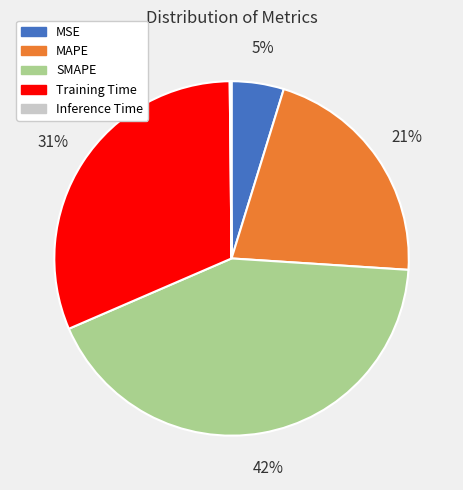

Do MSE and SMAPE together represent more than half of the pie?

No